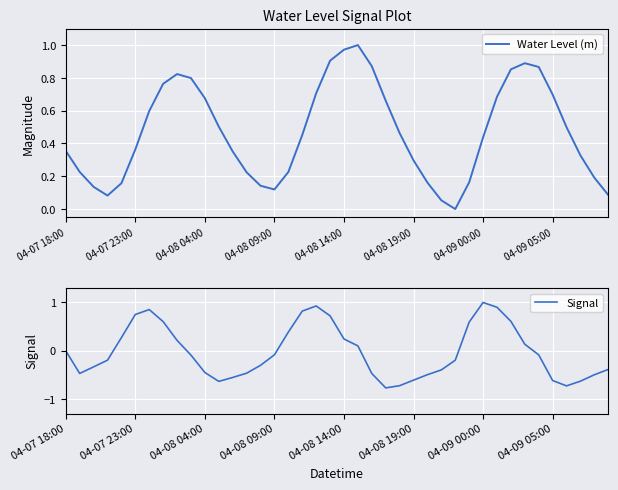

What is the highest value of the Signal series?

1.0